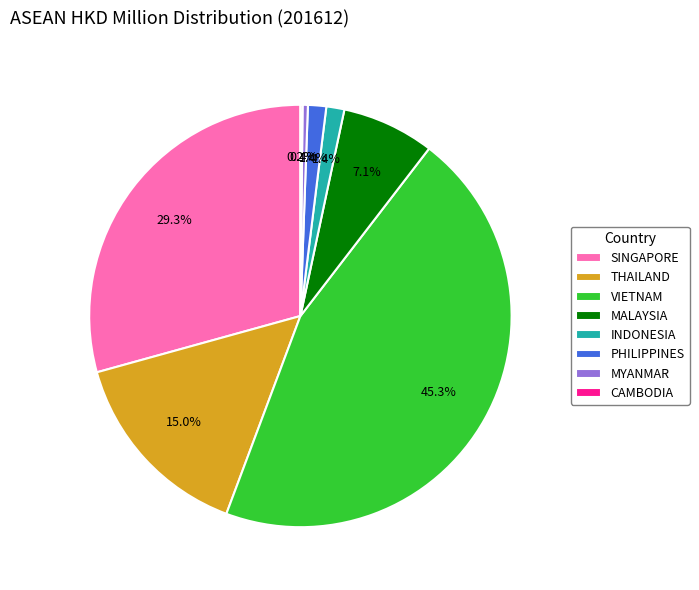

What is the largest slice in the pie chart?

VIETNAM